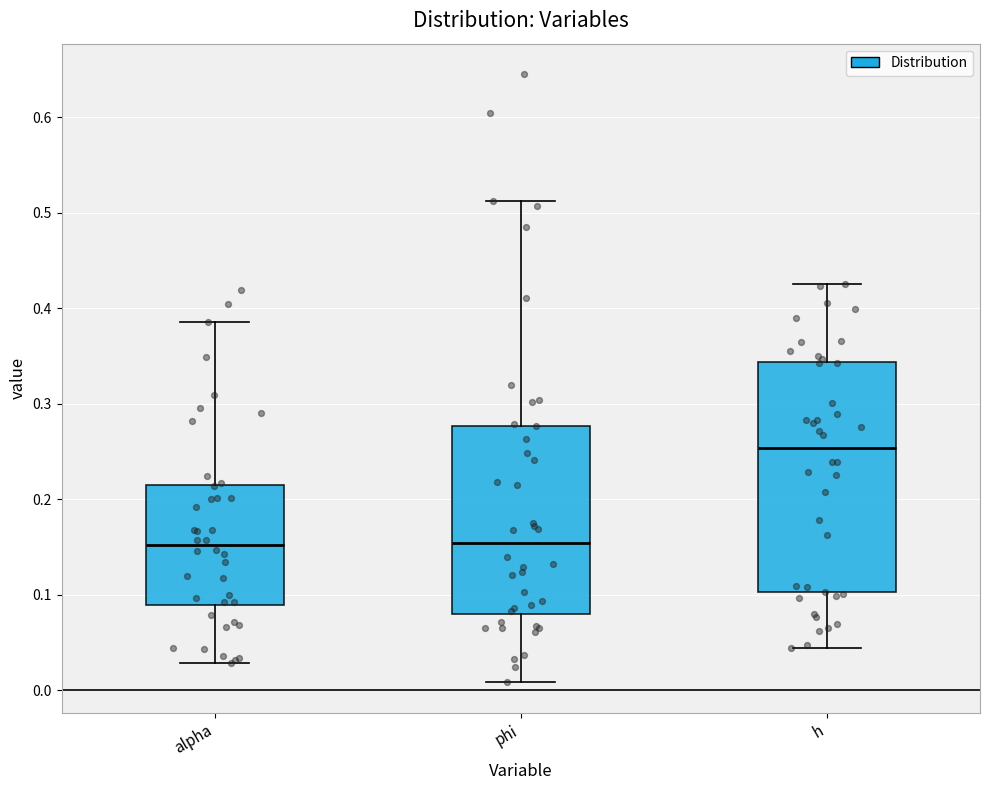

Where is the upper edge of the box for alpha on the y-axis? The values are not printed on the chart, so give them approximately, as read against the axis.

0.22